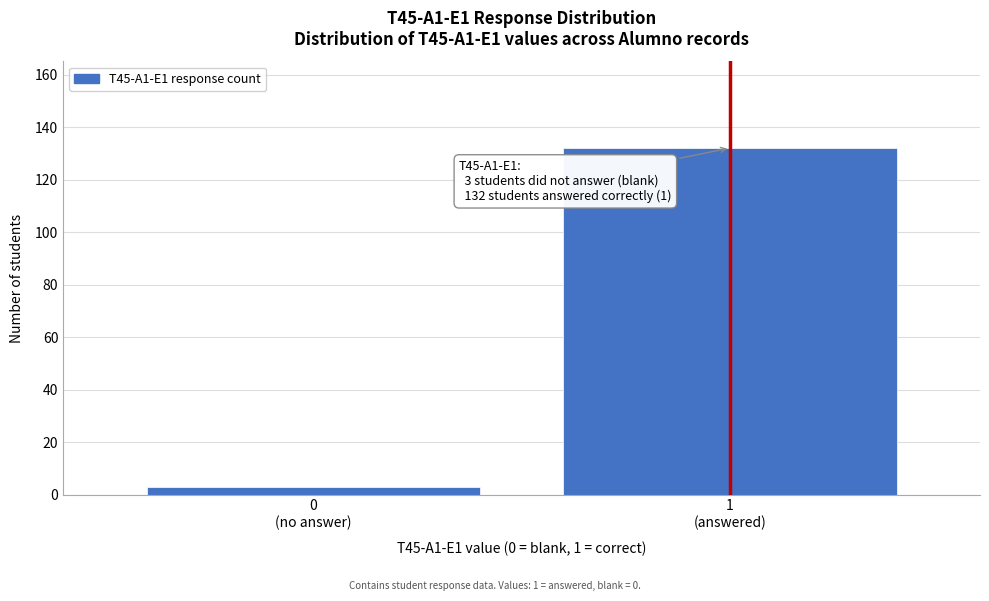

Reading left to right, extract all data points from this chart.

3	132